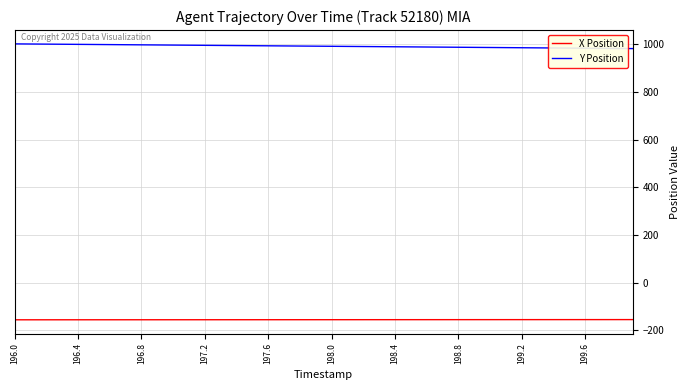

True or false: Y Position and X Position cross at least once.

False